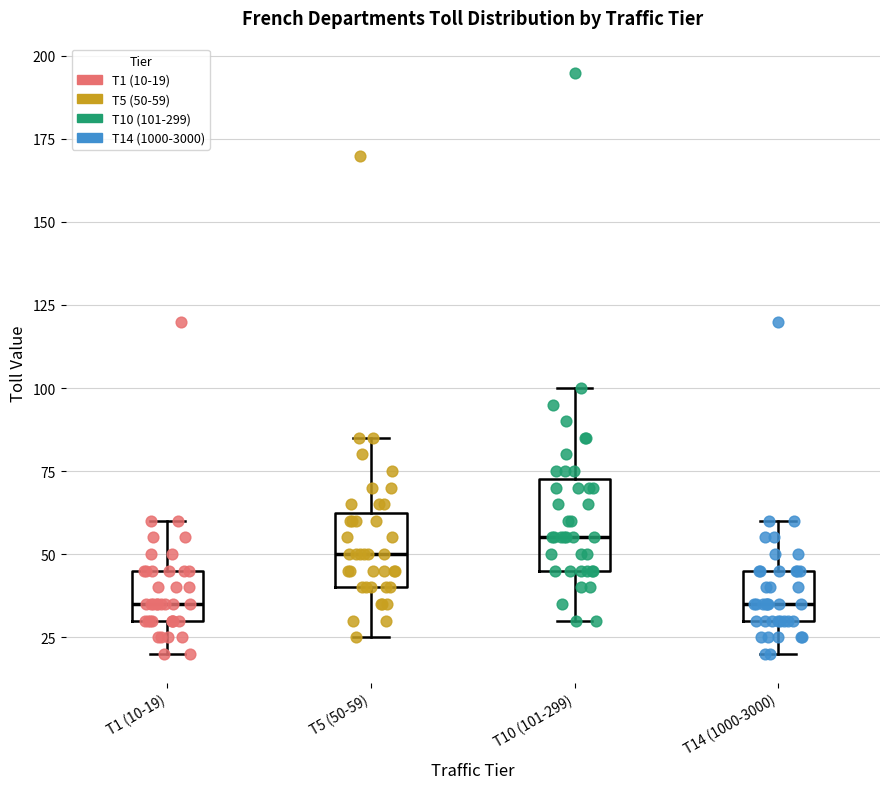

Comparing the boxes themselves (not the whiskers), which one is the tallest?

T10 (101-299)